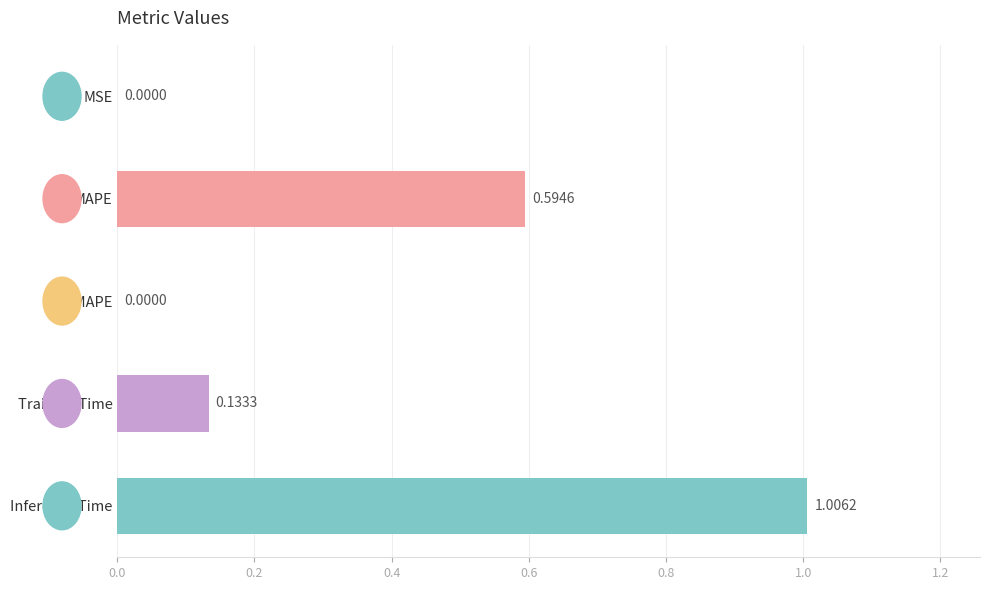

At which category does the chart reach its peak across all series?

Inference Time